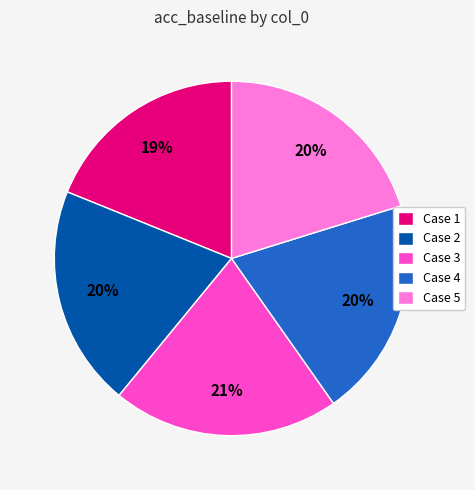

What is the smallest slice in the pie chart?

Case 1